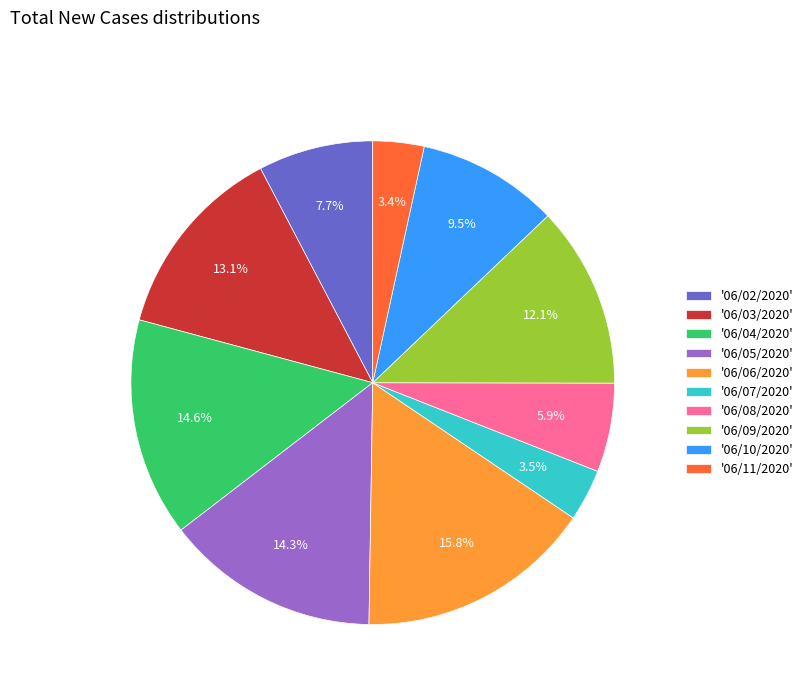

Does '06/09/2020' account for over 50% of the chart?

No